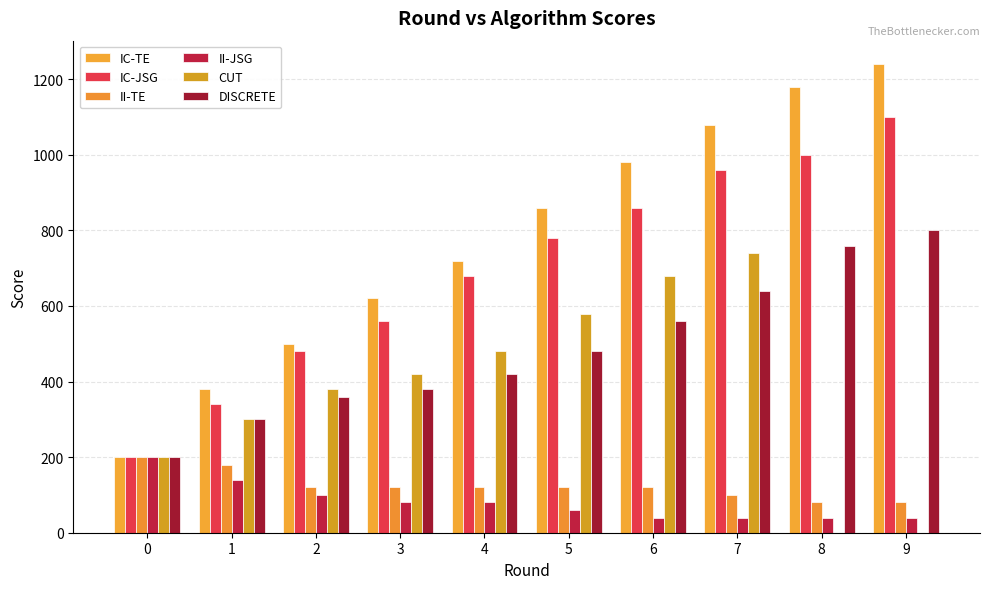

Does the chart contain stacked bars?

No